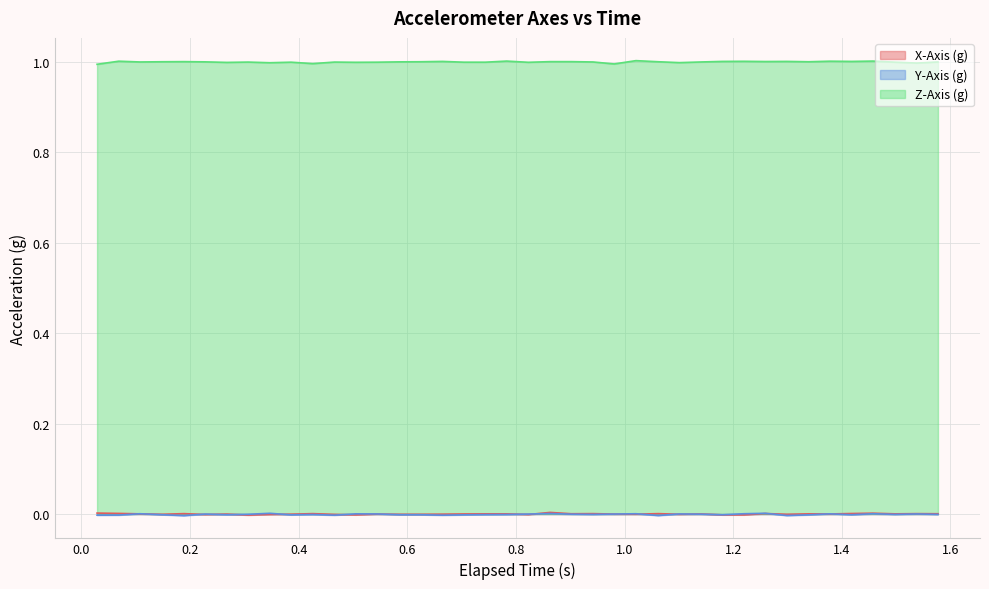

How many values in X-Axis (g) are above zero?

21